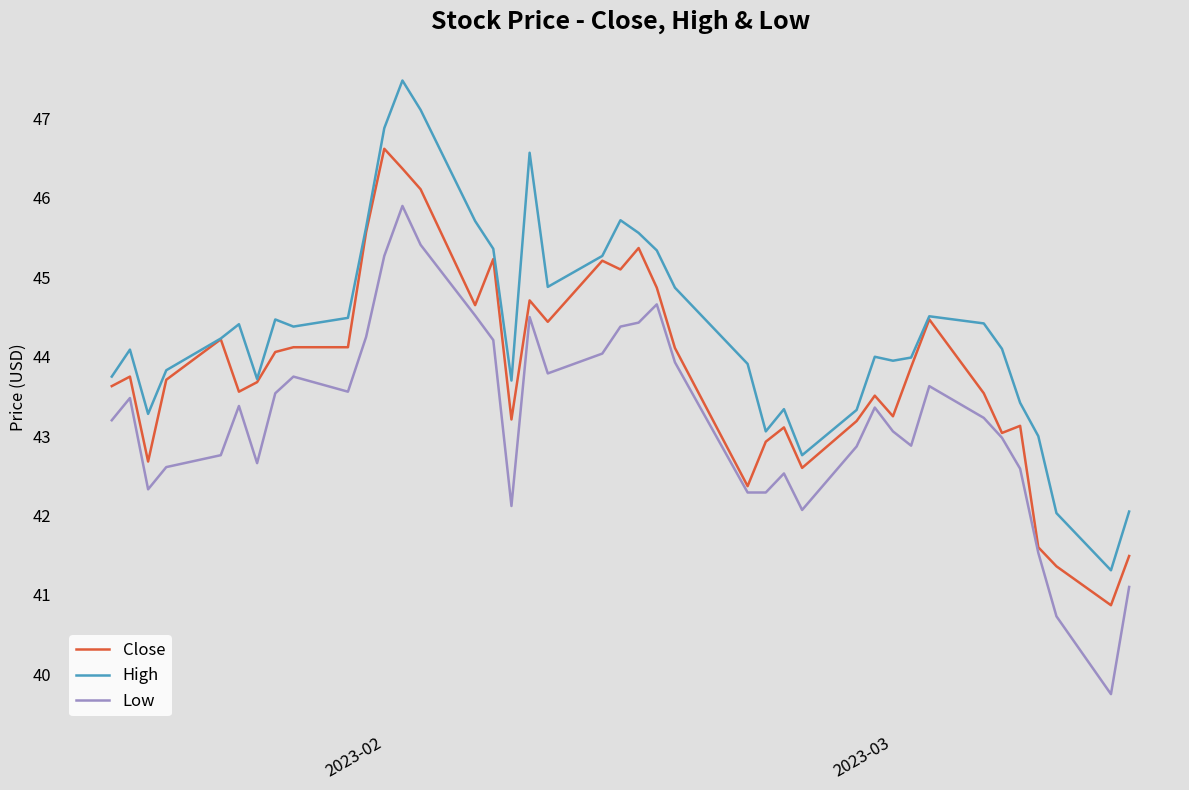

Which series has the largest total across all categories?

High